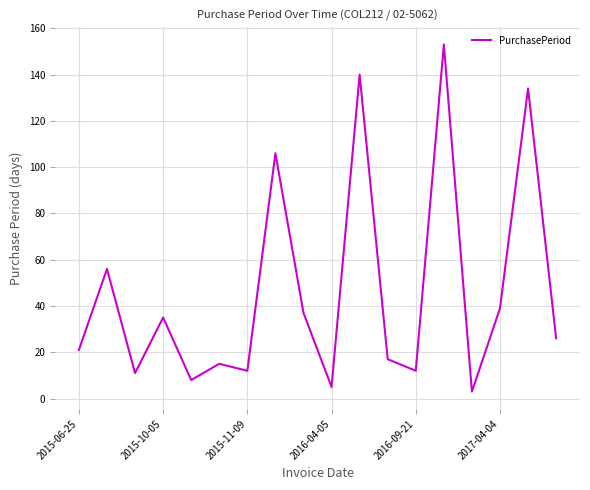

What is the greatest value displayed?

153